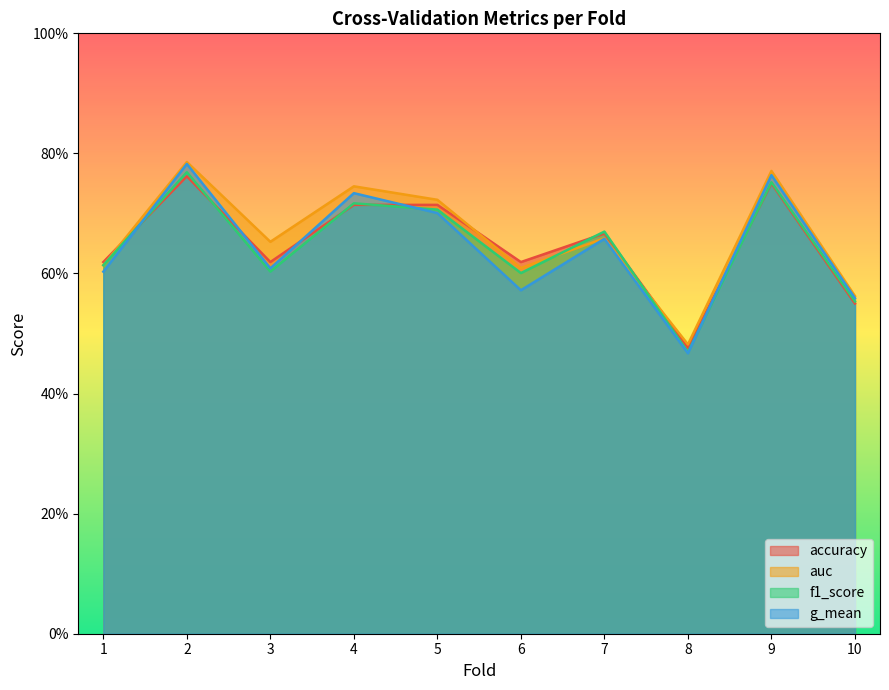

True or false: auc has a value of 0.7 at 7.

True